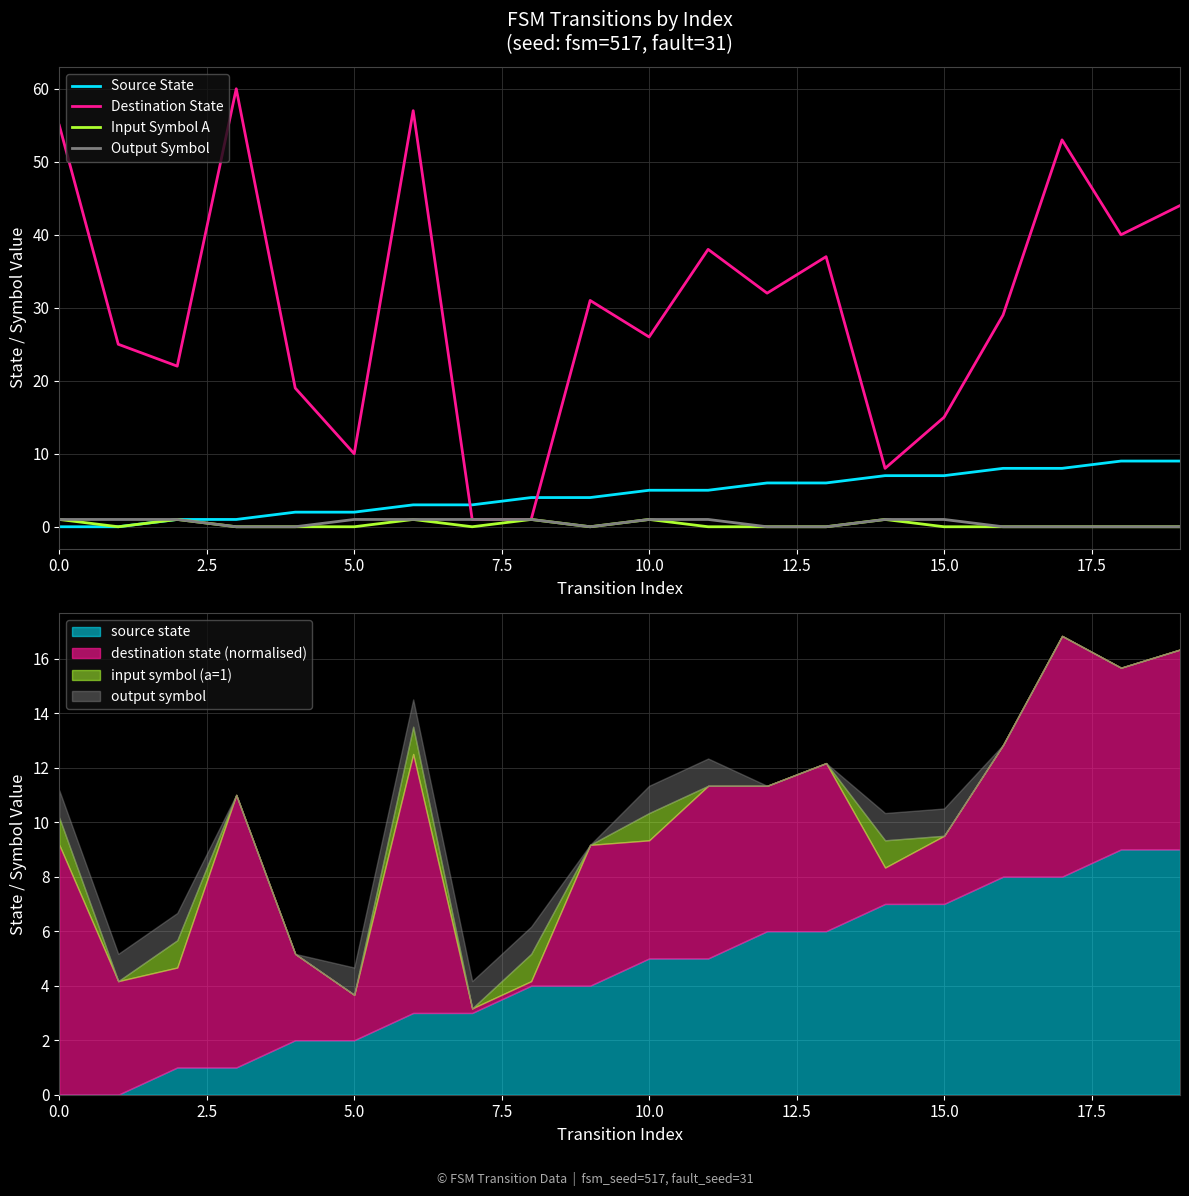

At 14, list the series in order from smallest to largest.

Input Symbol A, Output Symbol, Source State, Destination State